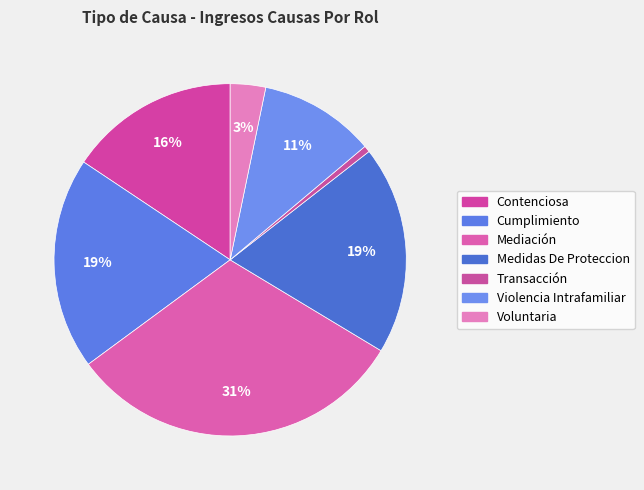

To the nearest percent, what is the combined percentage of Medidas De Proteccion and Mediación?

50%